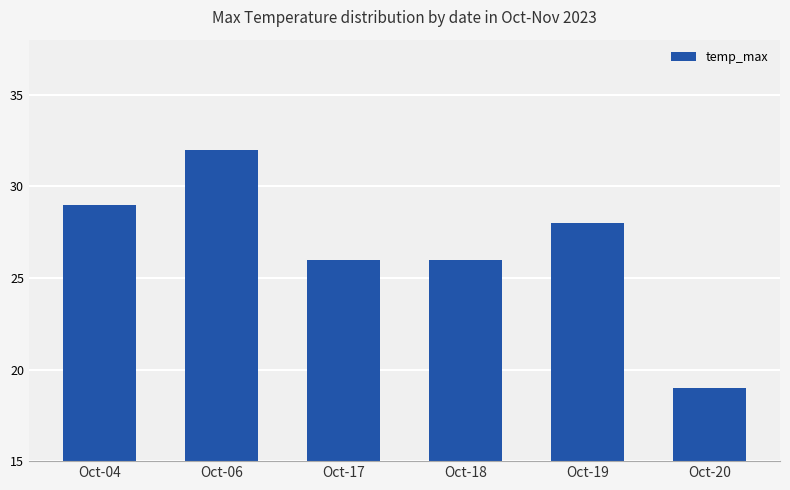

How many data points are less than 28?

3